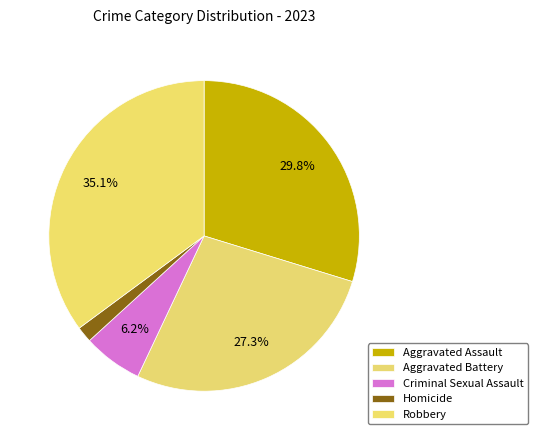

To the nearest percent, what is the average slice percentage?

20%